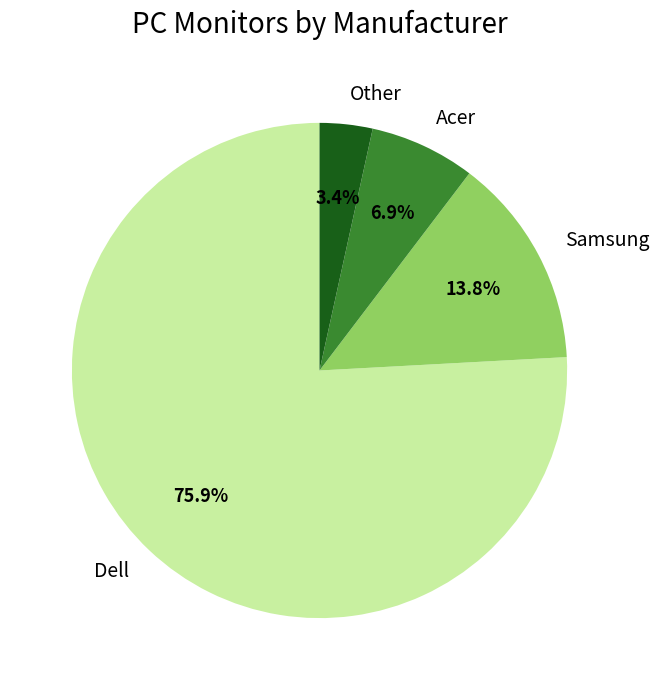

Rank the categories by value from lowest to highest.

Other, Acer, Samsung, Dell